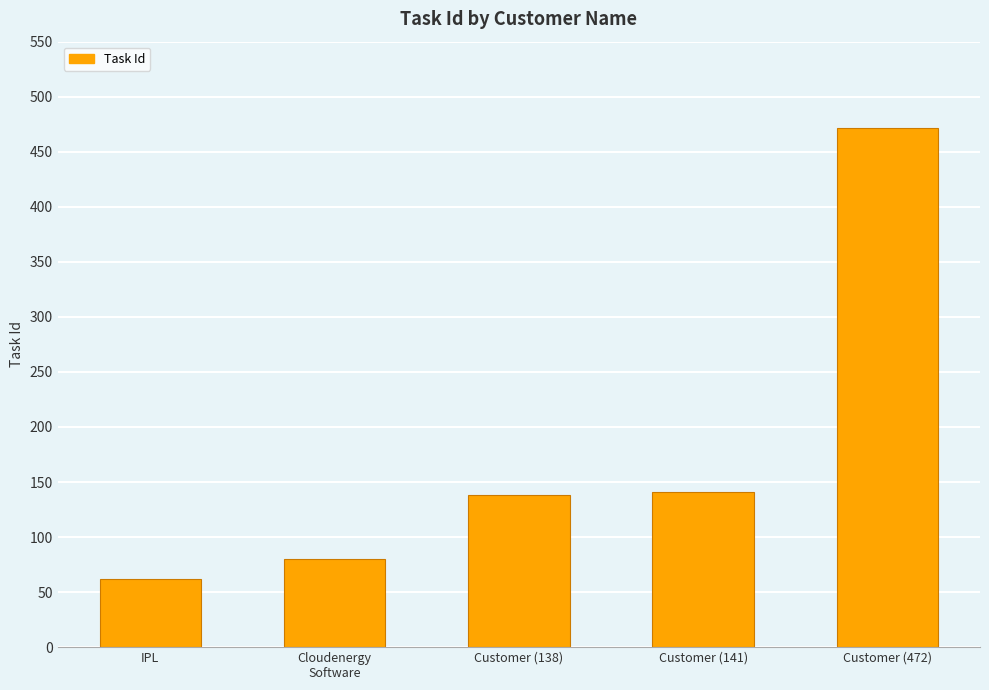

Between Customer (472) and Customer (141), which is larger?

Customer (472)